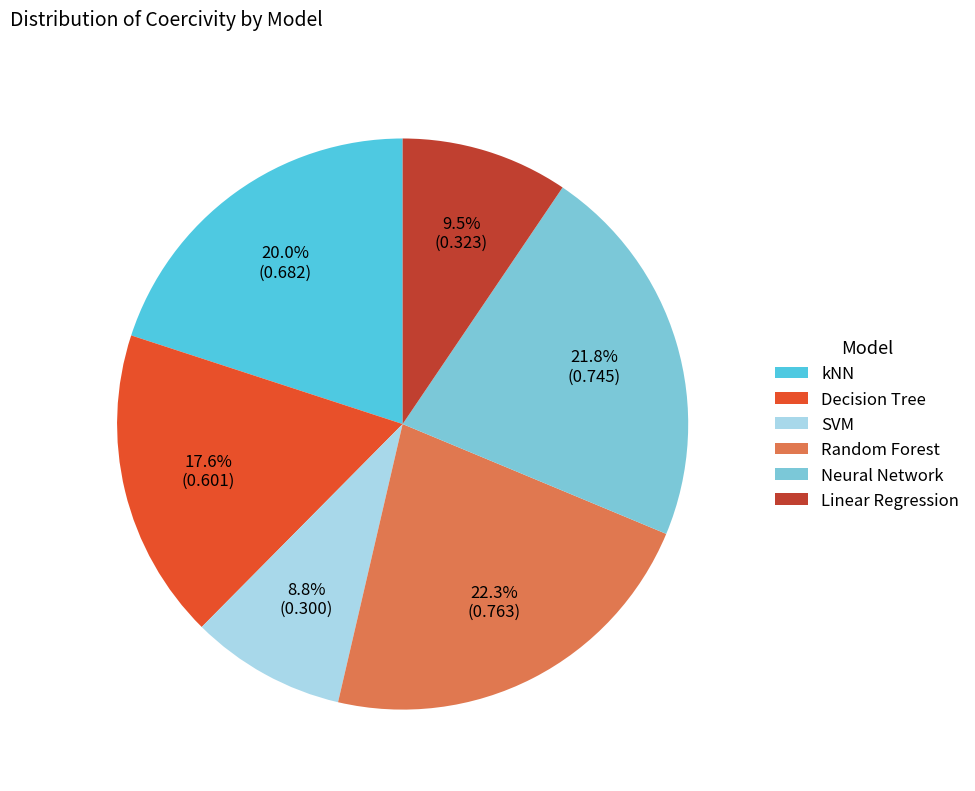

Is there a majority slice in this chart?

No